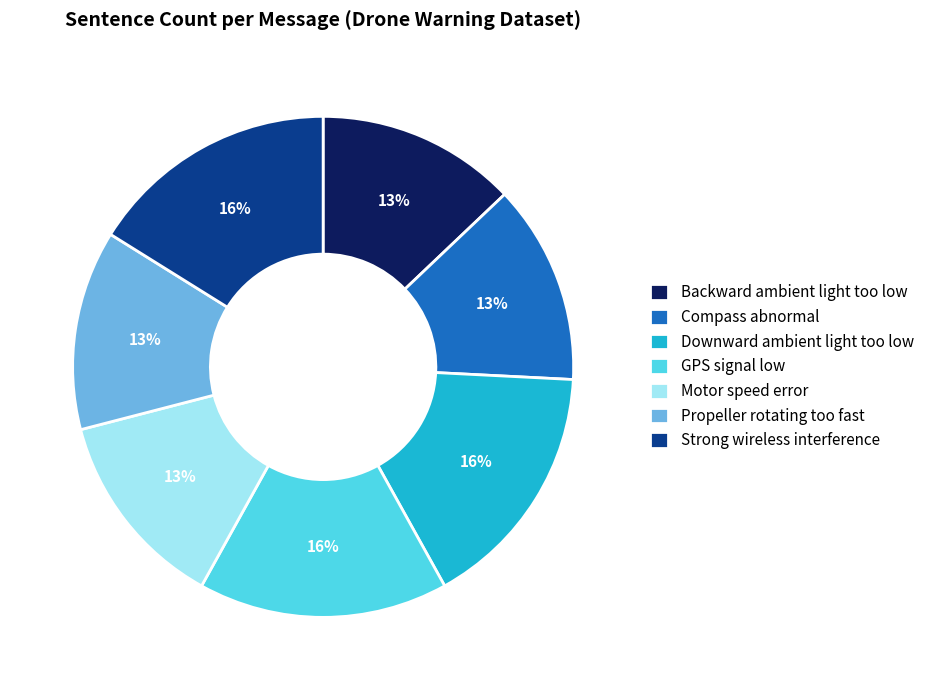

Is Backward ambient light too low the majority of the pie?

No